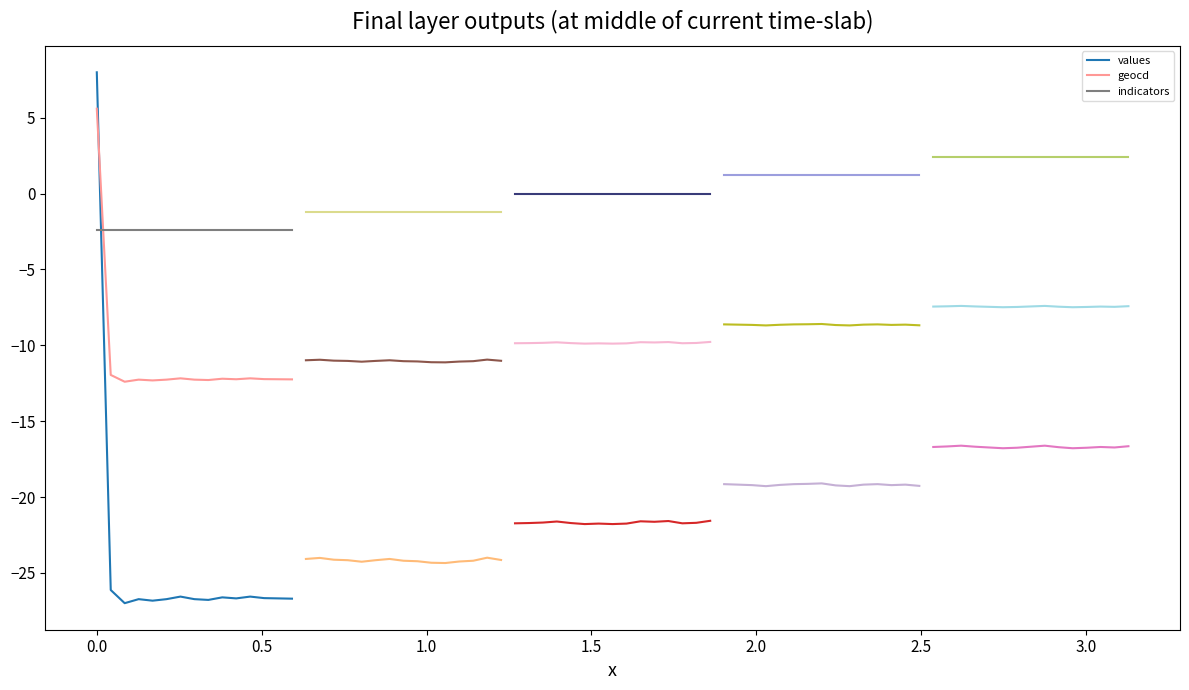

True or false: indicators and values cross at least once.

True